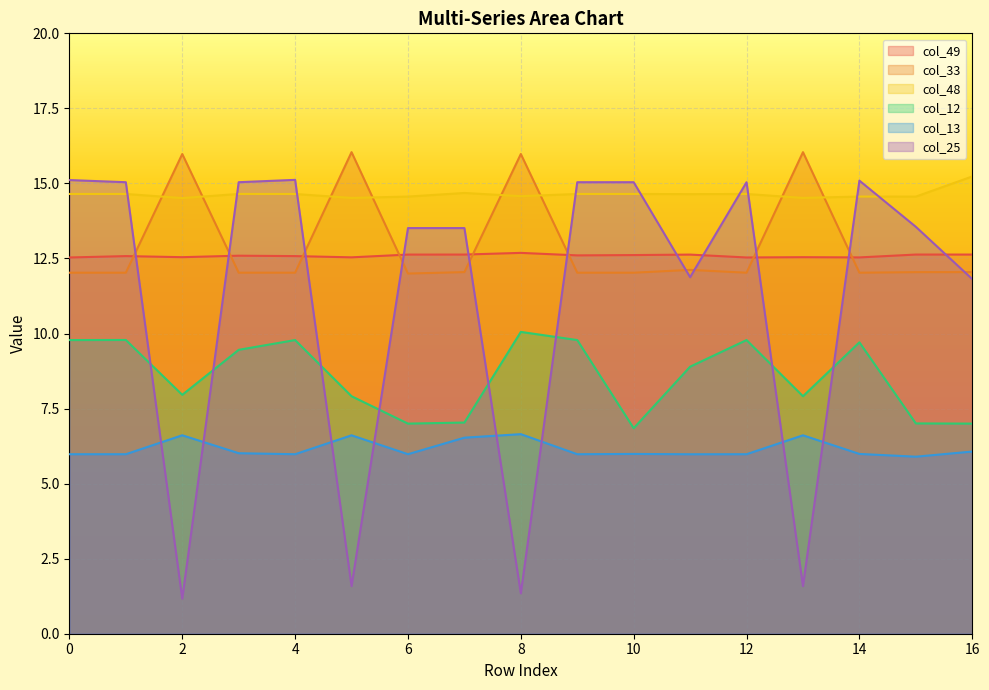

At which label is col_49 closest to 12?

12